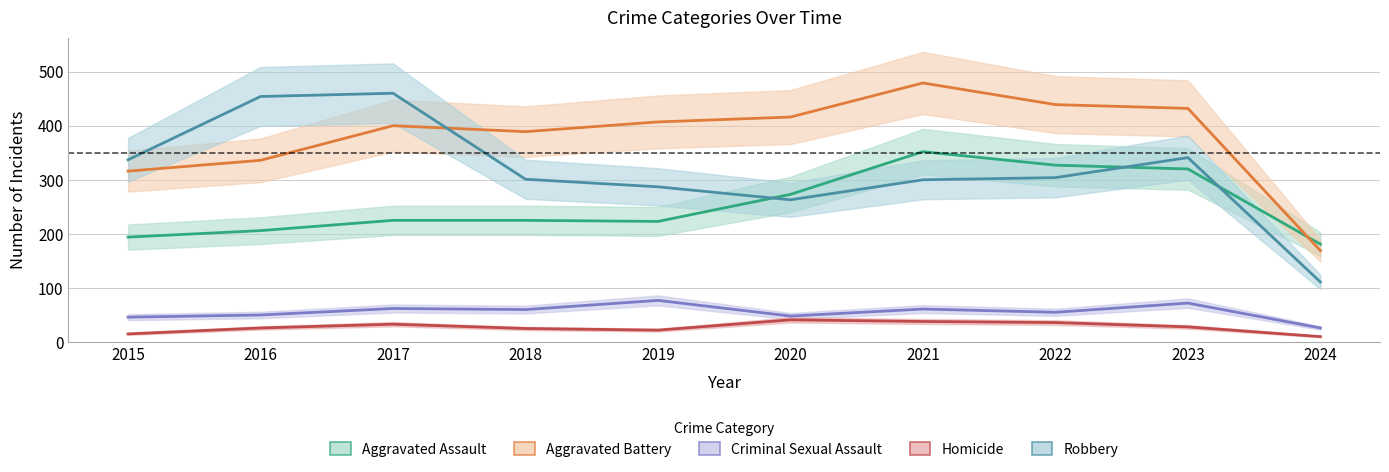

Rank the series at 2024 from lowest to highest value.

Homicide, Criminal Sexual Assault, Robbery, Aggravated Battery, Aggravated Assault